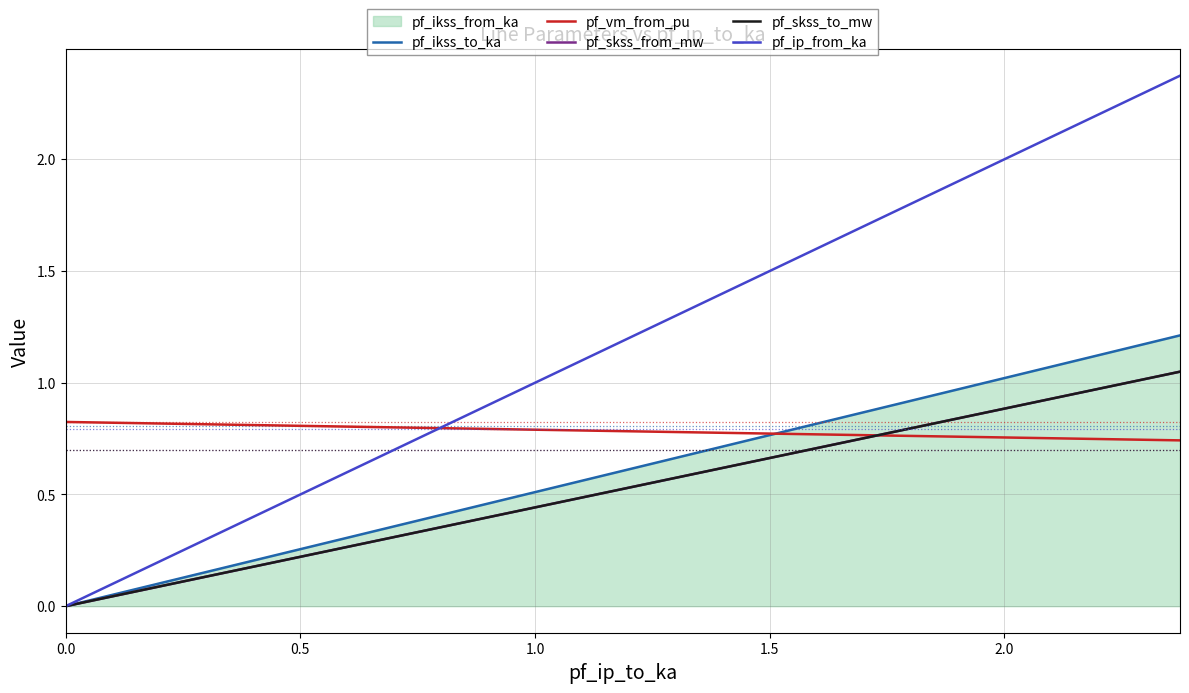

Between 0.5 and 1.0, which is larger?

1.0